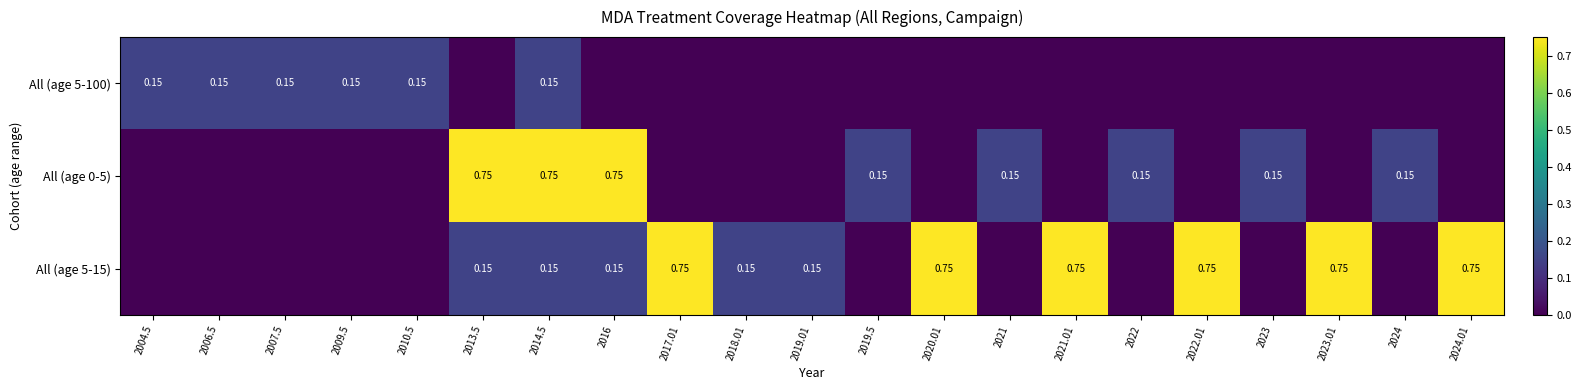

True or false: All (age 0-5) has a value of 0.2 at 2023.

False